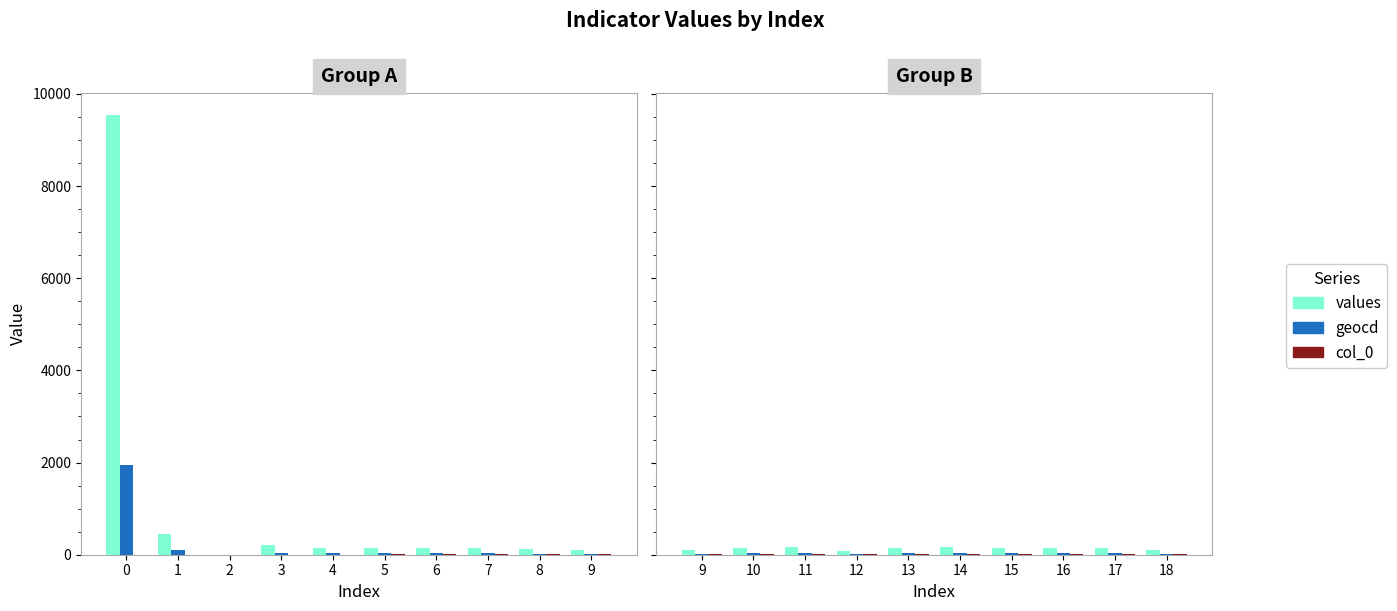

Rank the series at 11 from highest to lowest value.

values, geocd, col_0